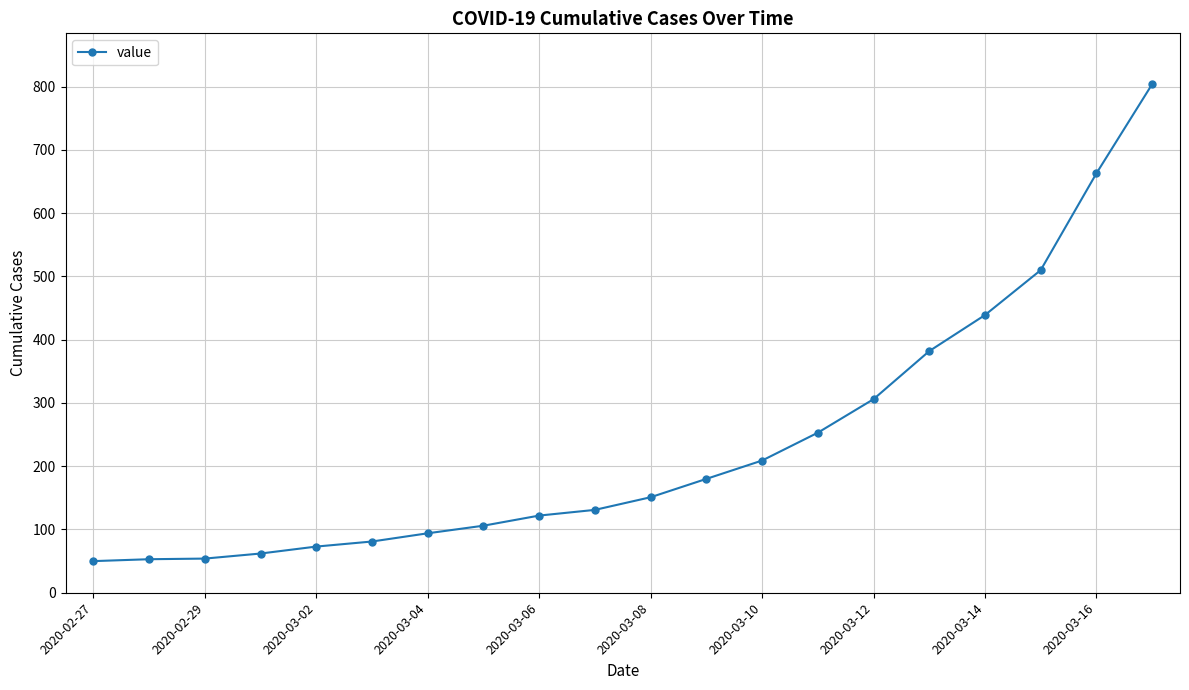

What is the difference between the maximum and minimum values?

754